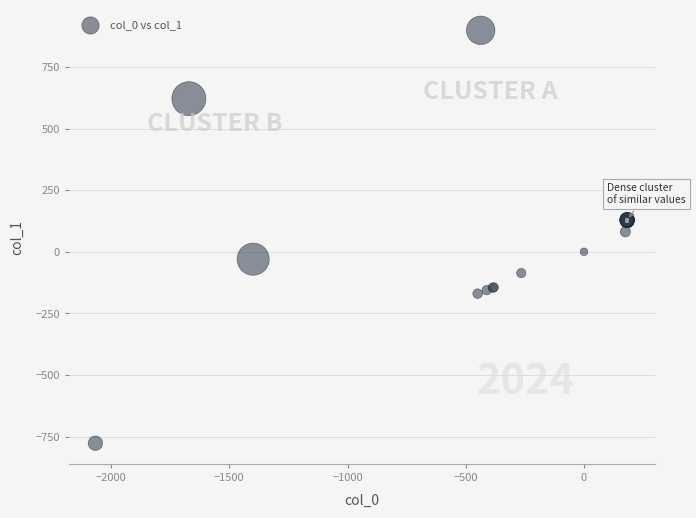

What Y value in the scatter plot is closest to 61?

81.0